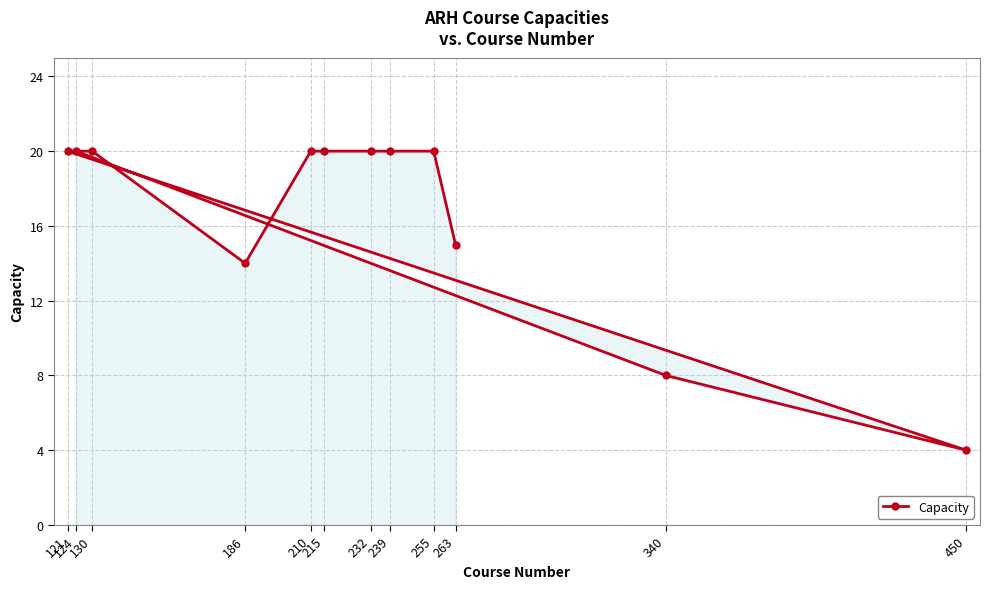

What is the difference between the maximum and second lowest values?

12